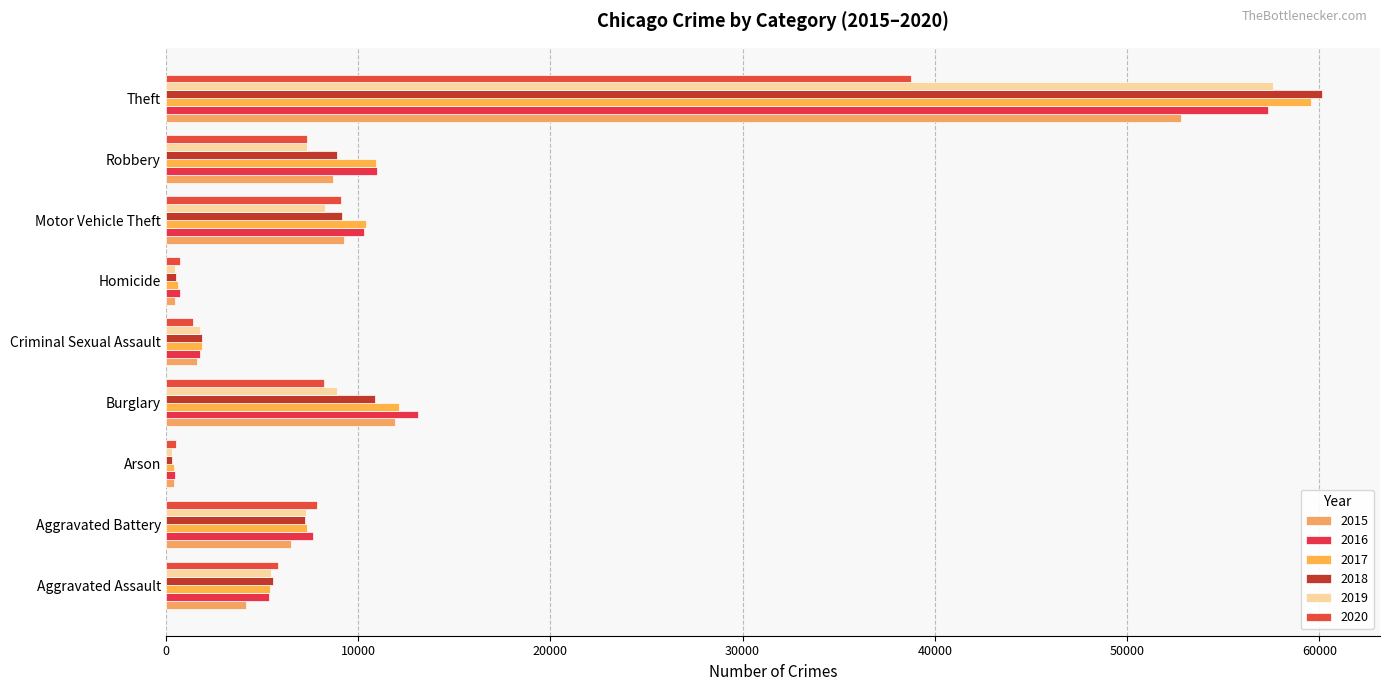

True or false: 2020 has a value of 5850 at Aggravated Assault.

True